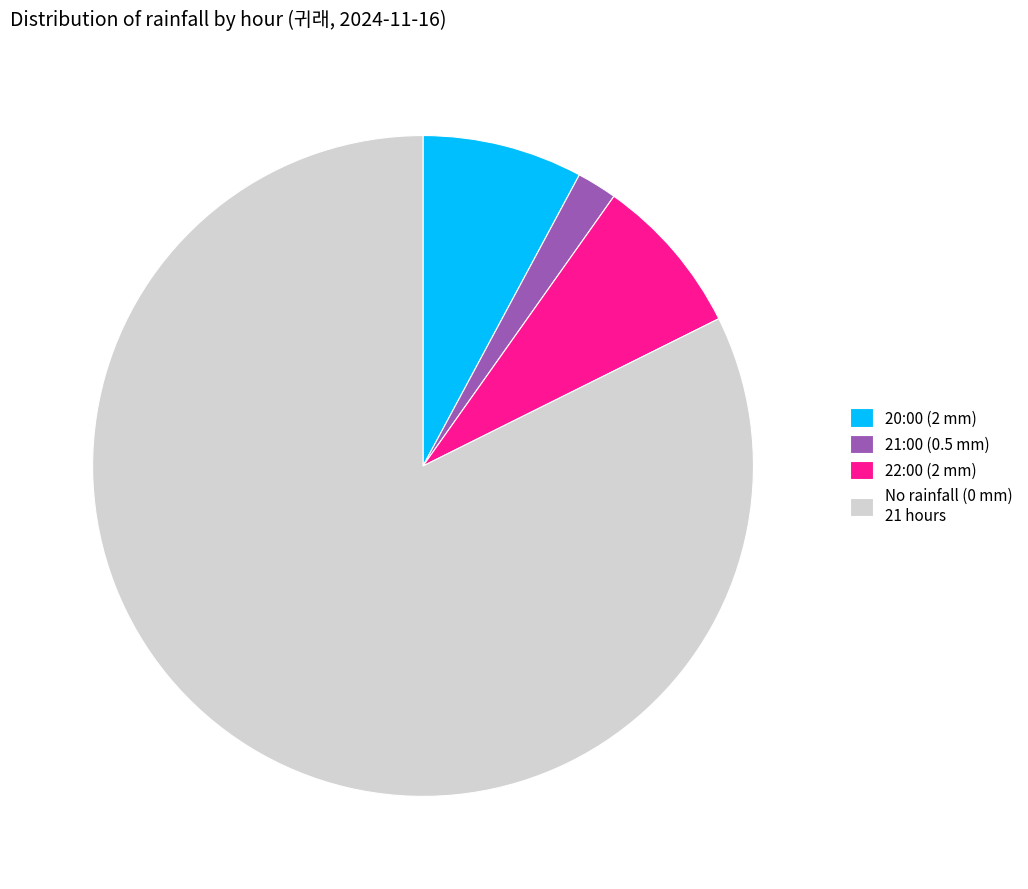

Is it true that 21:00 (0.5 mm) is 2% of the pie?

True